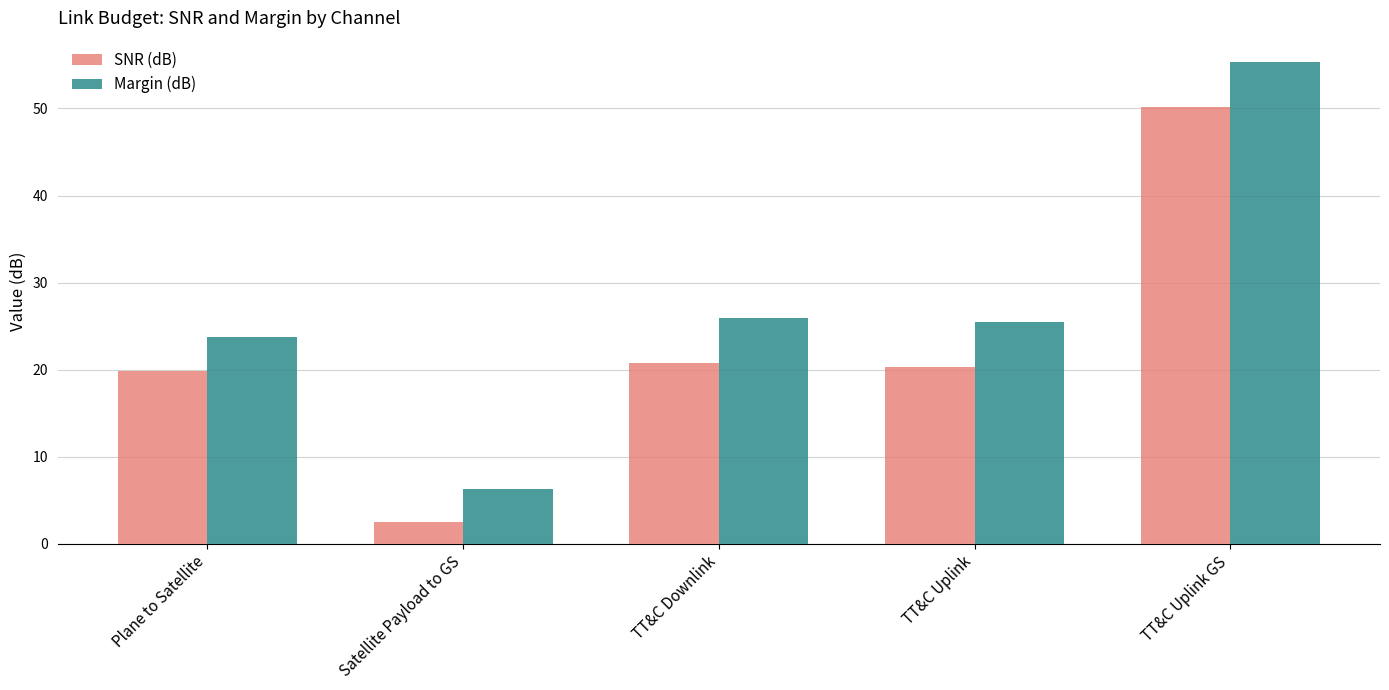

What is the total value across all series at TT&C Uplink GS?

105.5